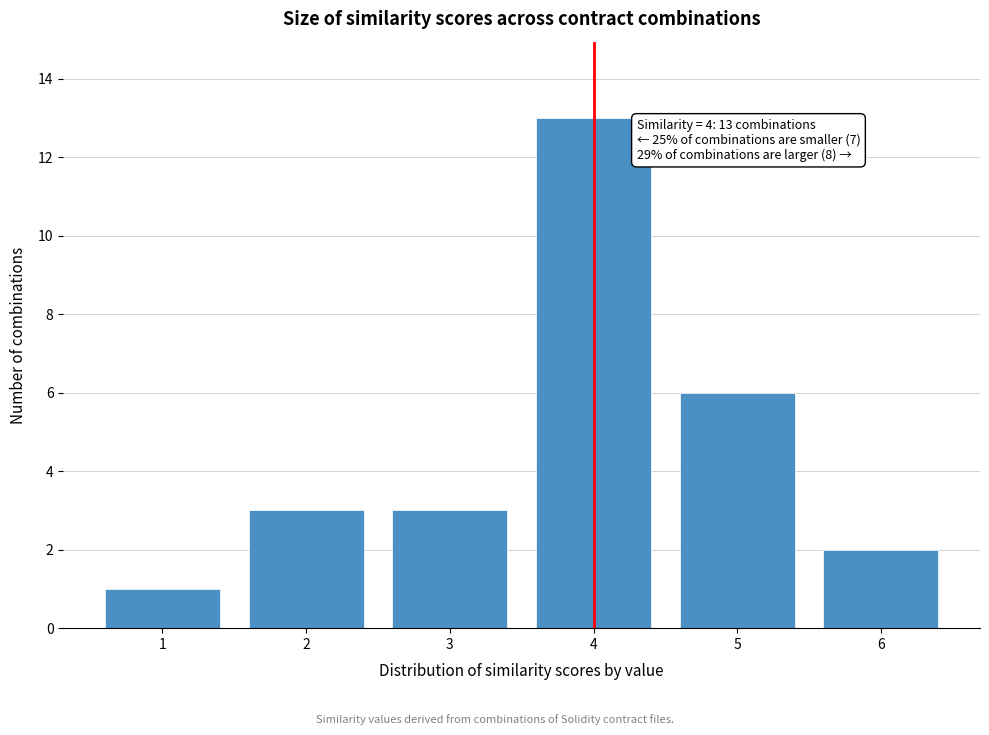

Reading left to right, transcribe all the data shown in this chart.

1	3	3	13	6	2